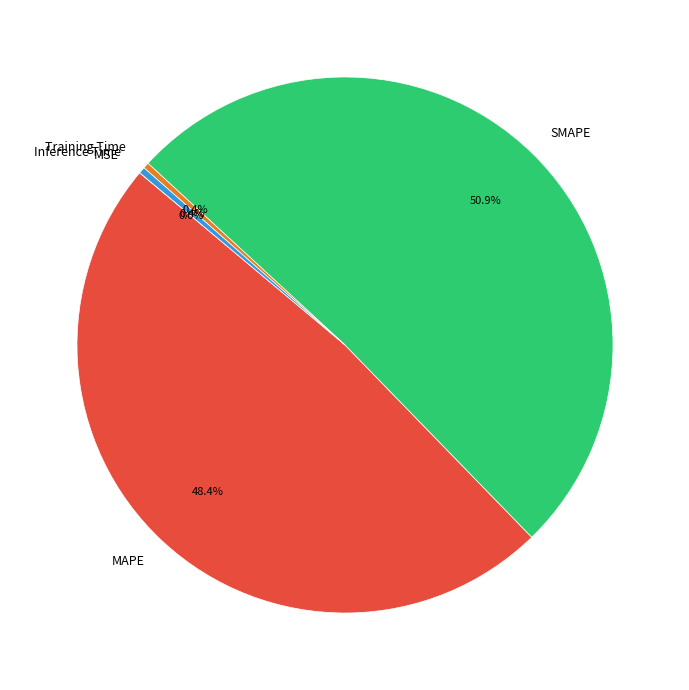

Which category accounts for the majority?

SMAPE